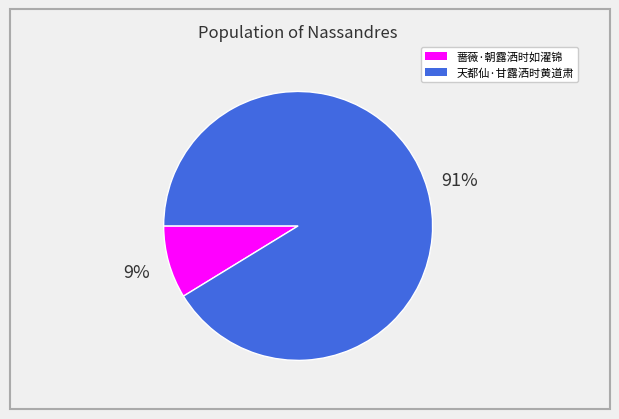

Which has a higher value, 天都仙·甘露洒时黄道肃 or 蔷薇·朝露洒时如濯锦?

天都仙·甘露洒时黄道肃